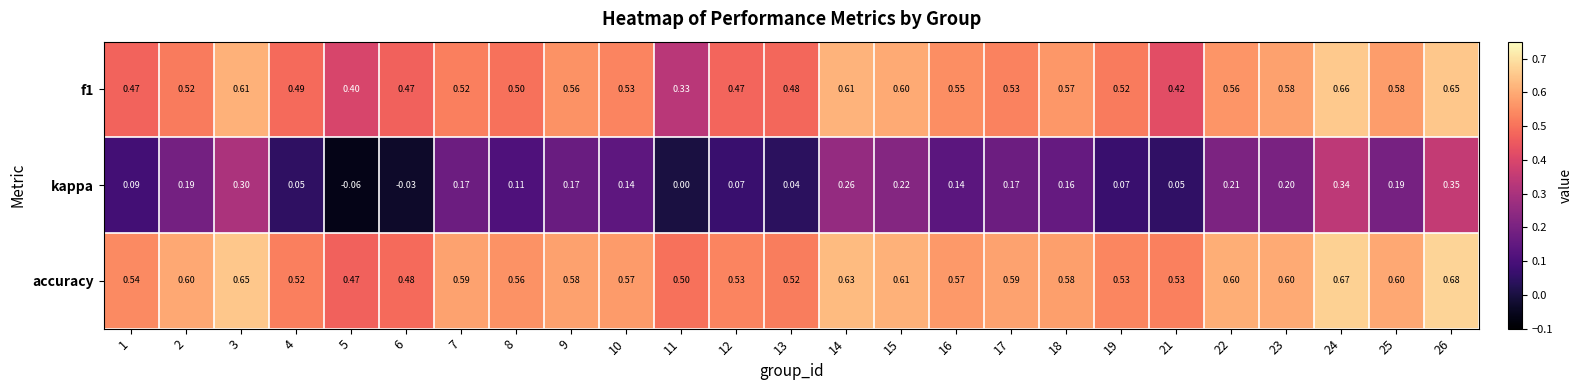

Which series has the largest range (max minus min)?

kappa